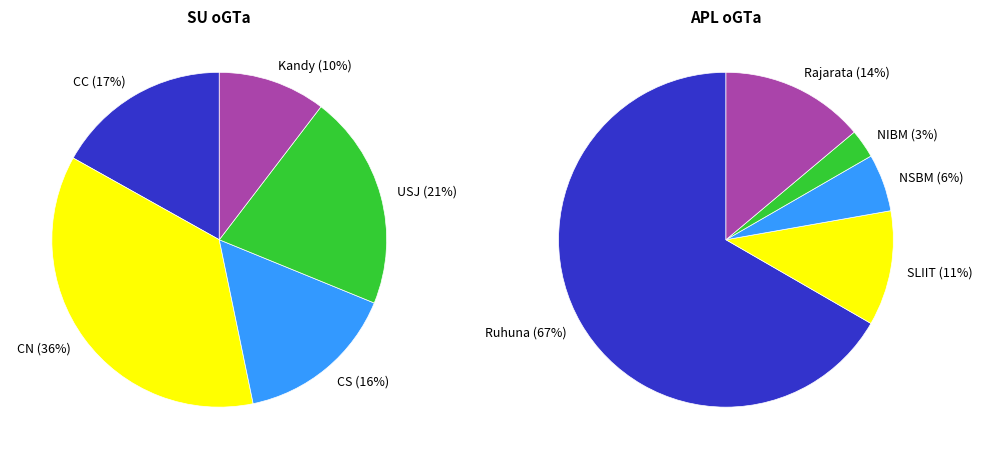

Which category has the biggest portion of the pie?

CN